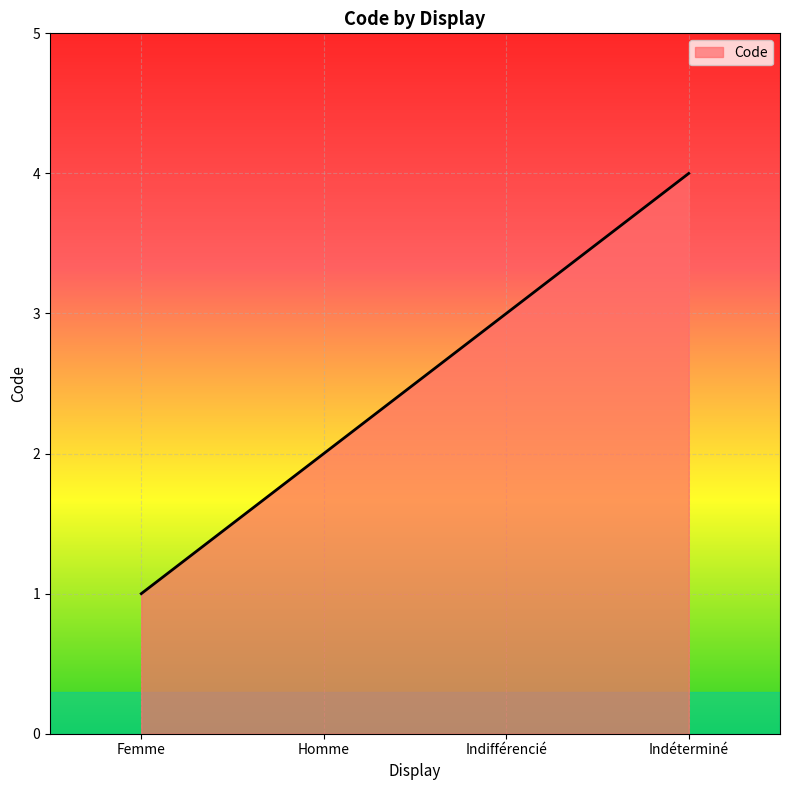

Which label corresponds to the largest value in the chart?

Indéterminé